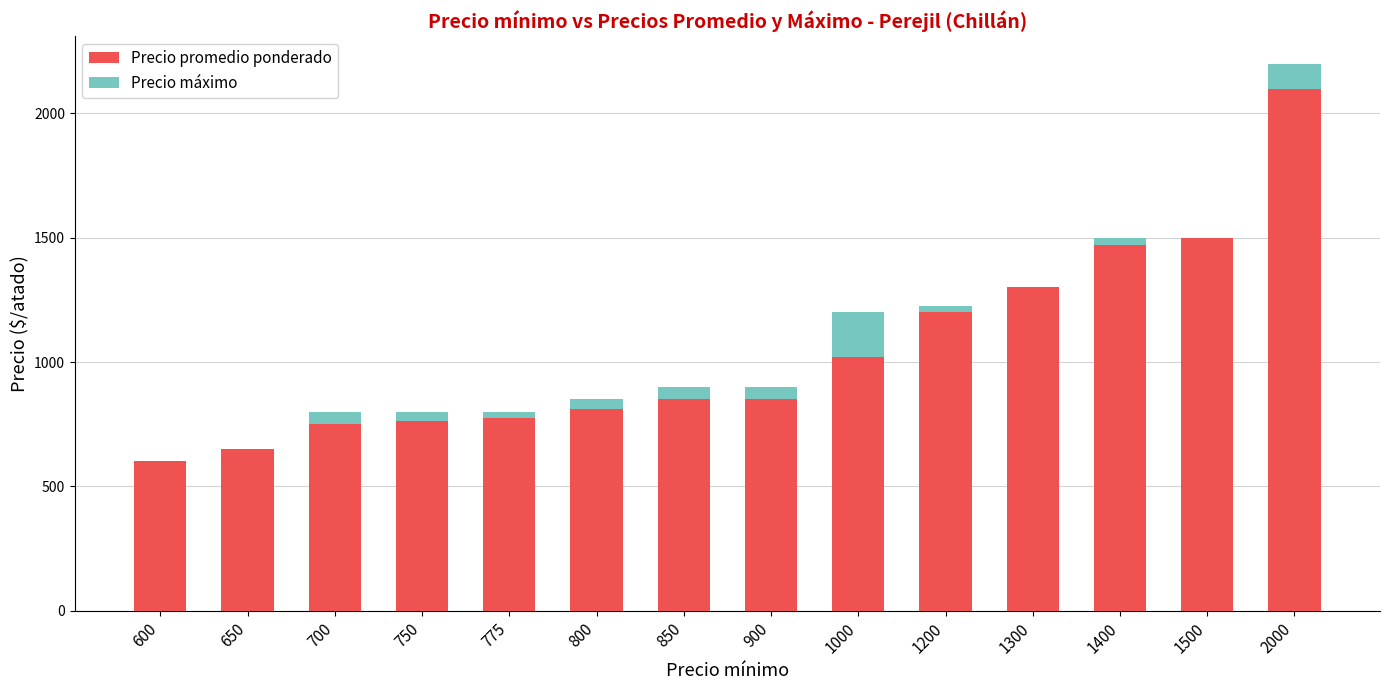

List the series in order of their overall mean, highest first.

Precio promedio ponderado, Precio máximo